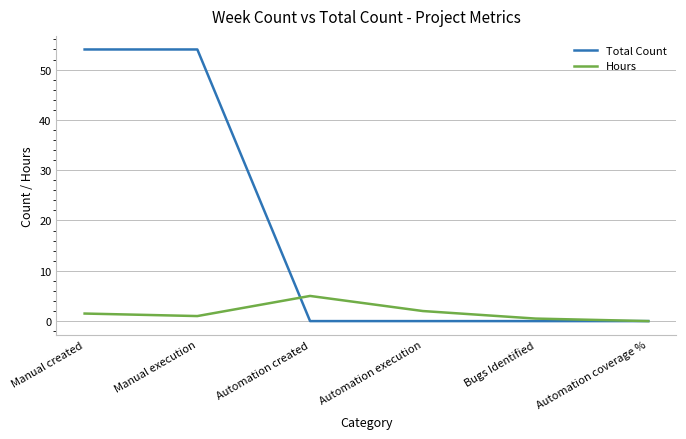

What is the sum of the Hours values at Manual execution and Bugs Identified?

1.5